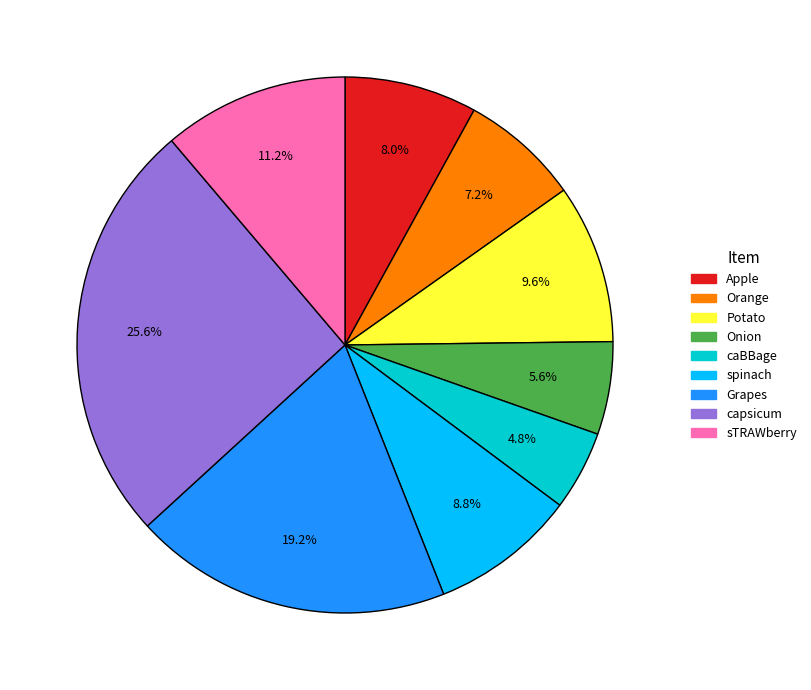

True or false: sTRAWberry accounts for 1% of the total.

False